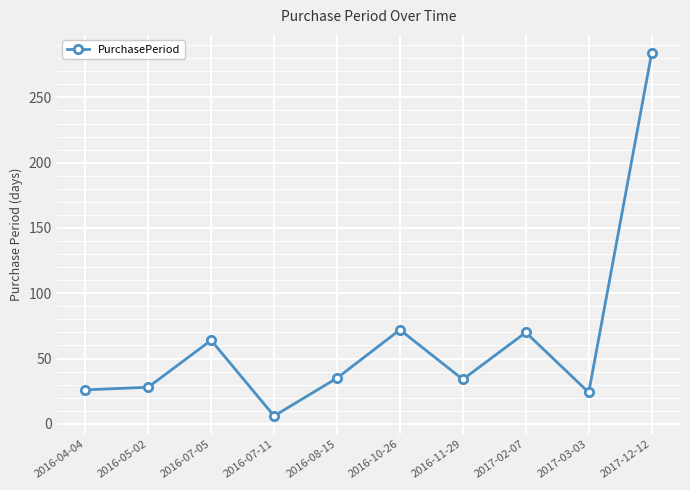

True or false: the data has more than 0 interior local peaks.

True